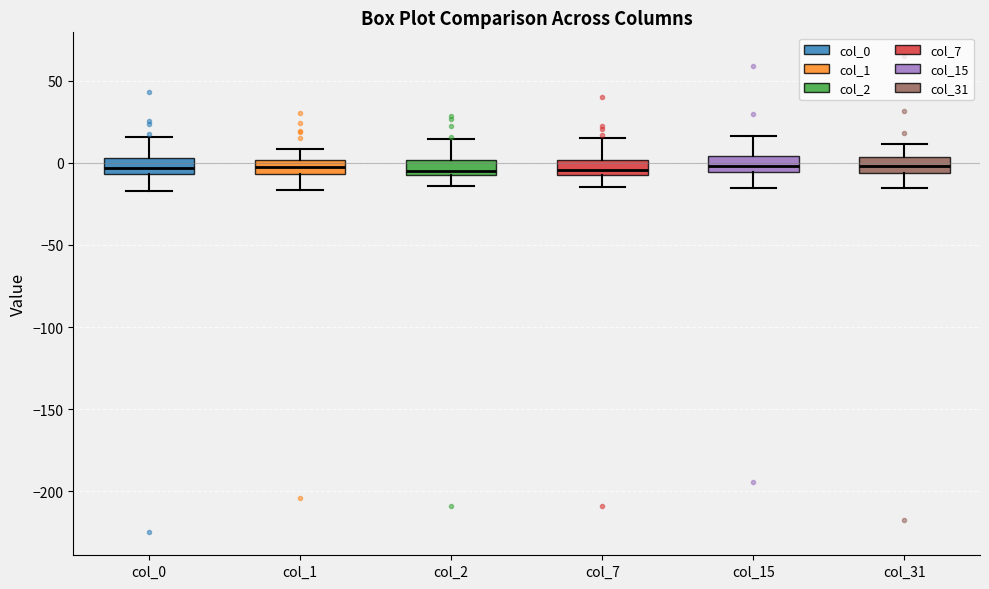

Where is the upper edge of the box for col_1 on the y-axis? The values are not printed on the chart, so give them approximately, as read against the axis.

0